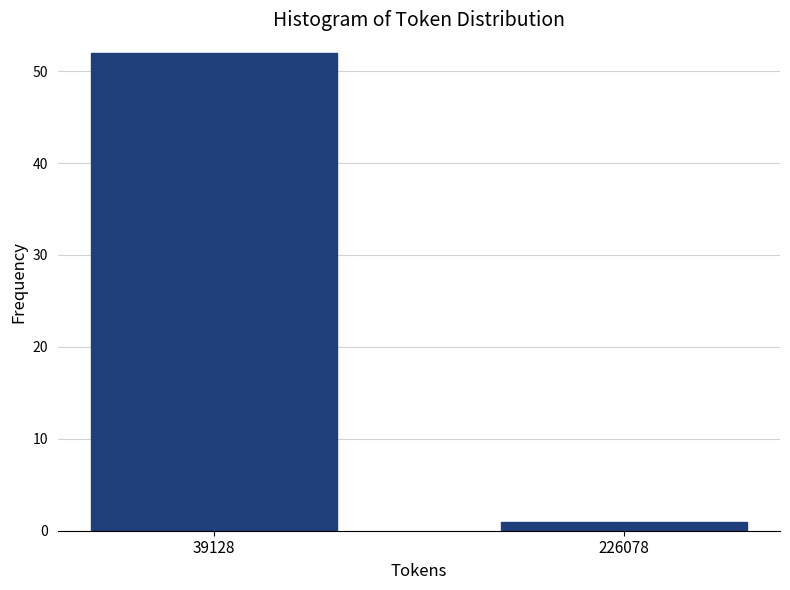

Reading left to right, what are all the values shown in this chart?

52	1